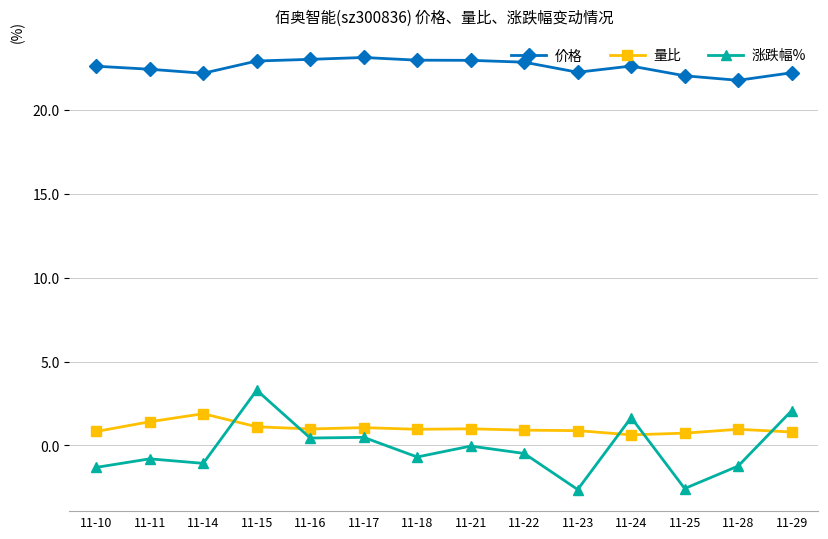

Is the value of 量比 at 11-28 greater than the value of 涨跌幅% at 11-18?

Yes